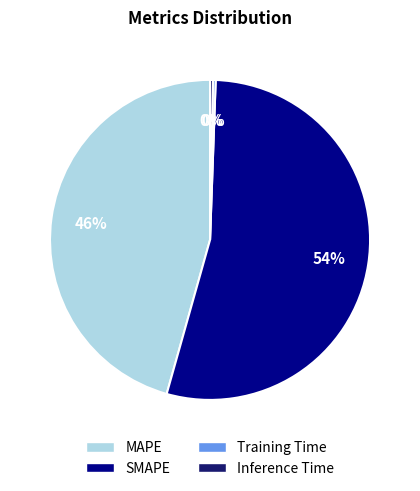

Combined, do MAPE and Inference Time account for over 50%?

No